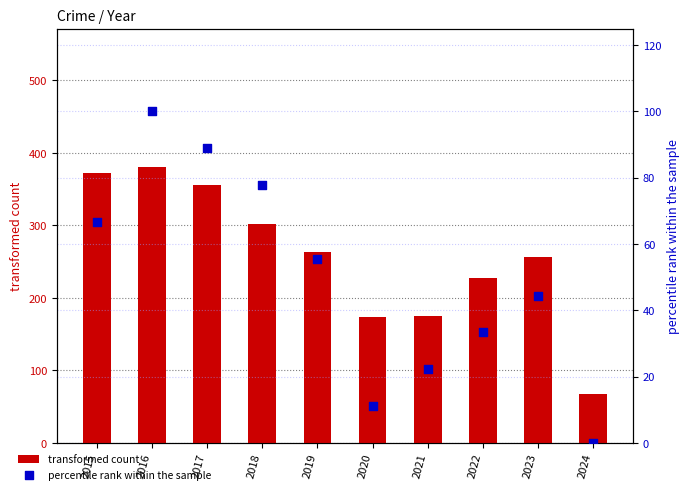

What are all the series names shown in the legend?

transformed count, percentile rank within the sample